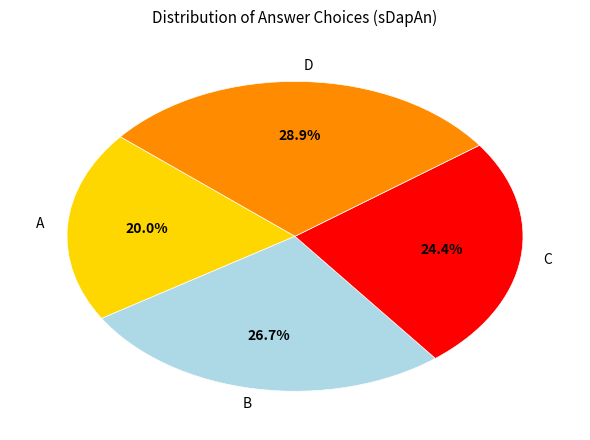

What is the total percentage of C and B?

51.1%